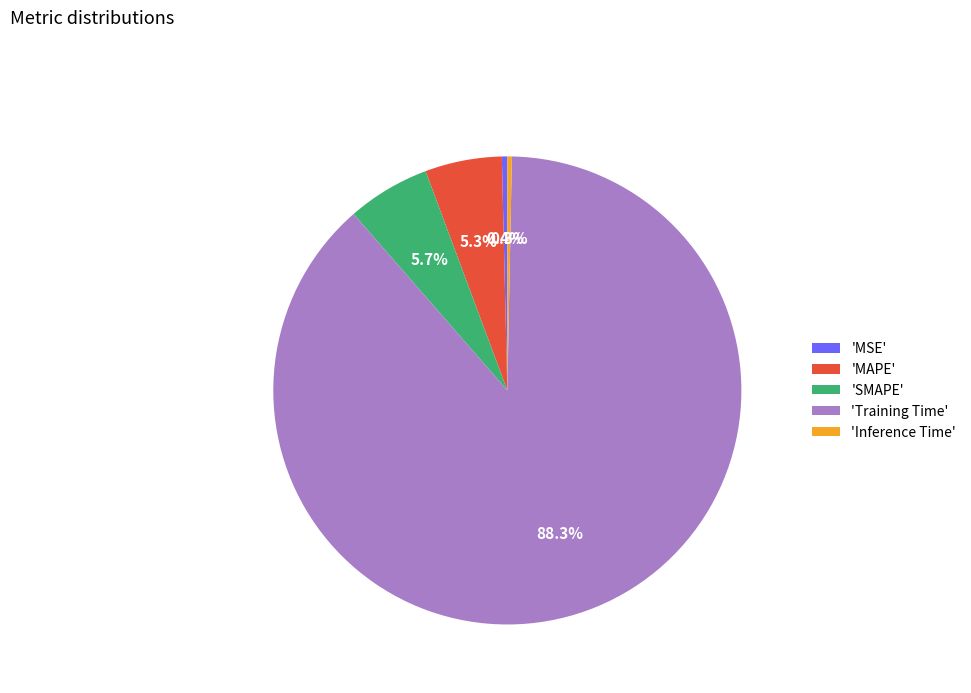

Which has a higher value, 'MSE' or 'MAPE'?

'MAPE'